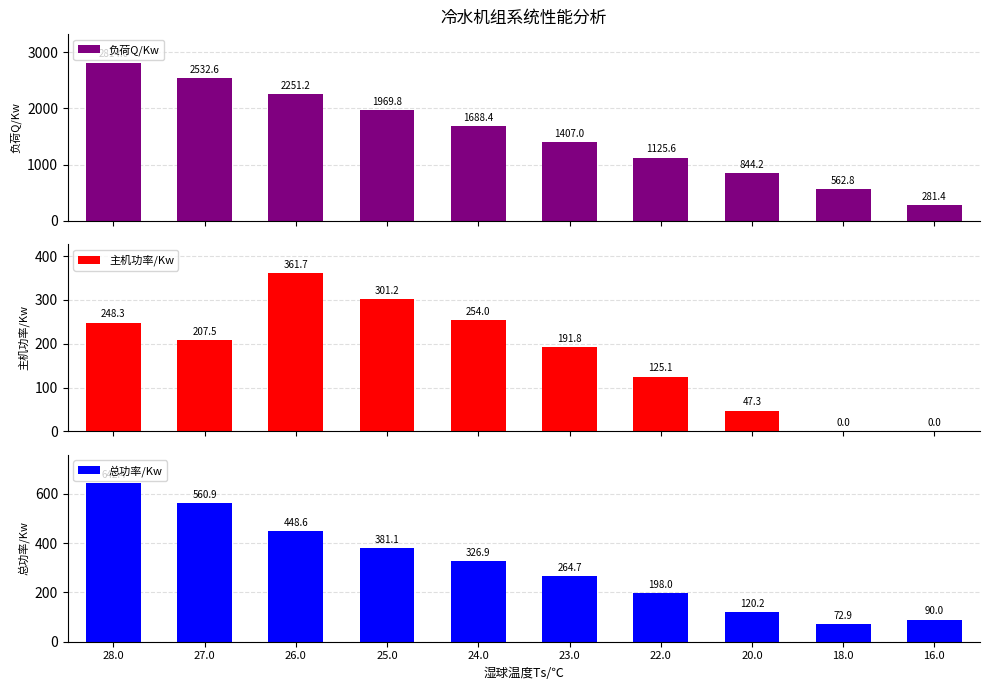

What is the difference between the 负荷Q/Kw values at 18.0 and 26.0?

1688.4